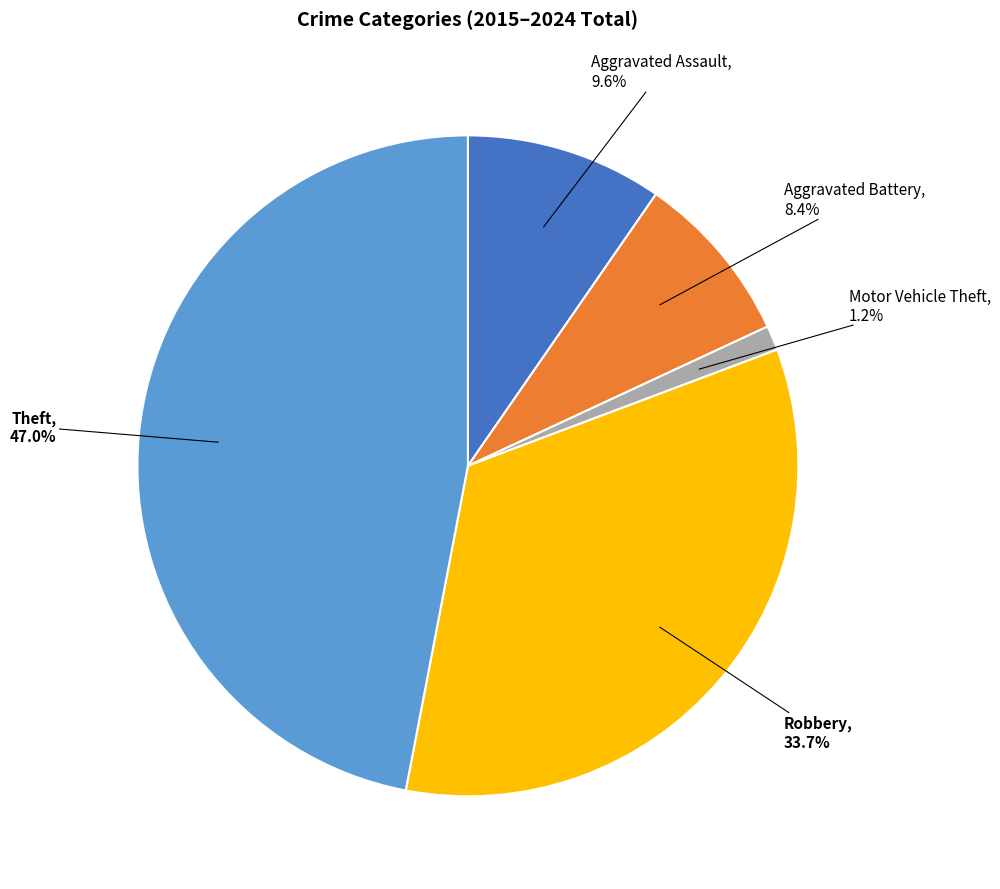

Is there any slice that represents more than half of the pie?

No